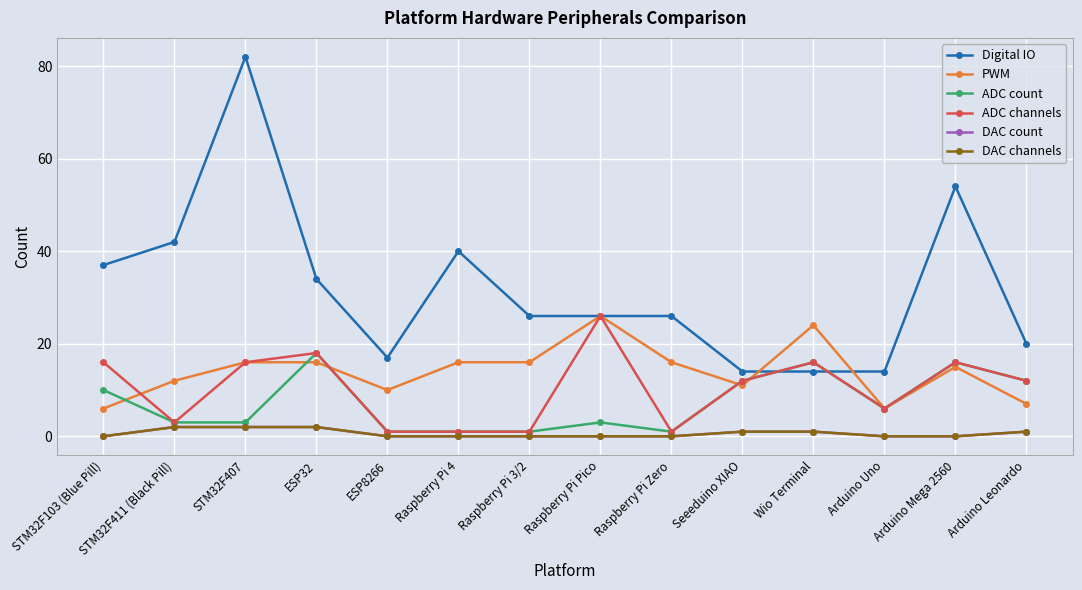

Is this an area chart (filled region under the line)?

No